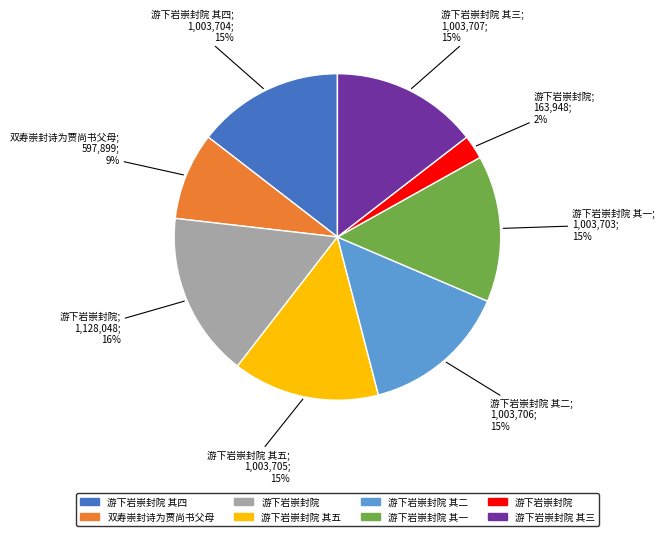

To the nearest percent, what is the average slice percentage?

12%